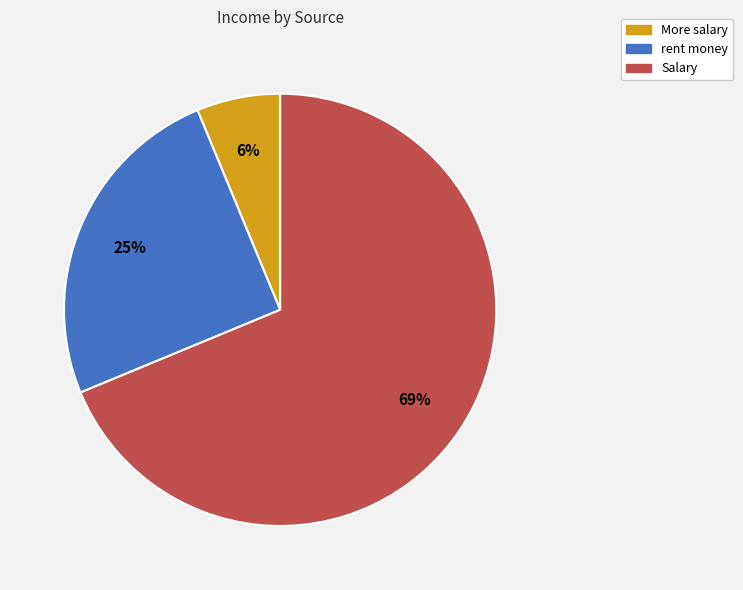

To the nearest percent, what is the combined percentage of Salary and More salary?

75%